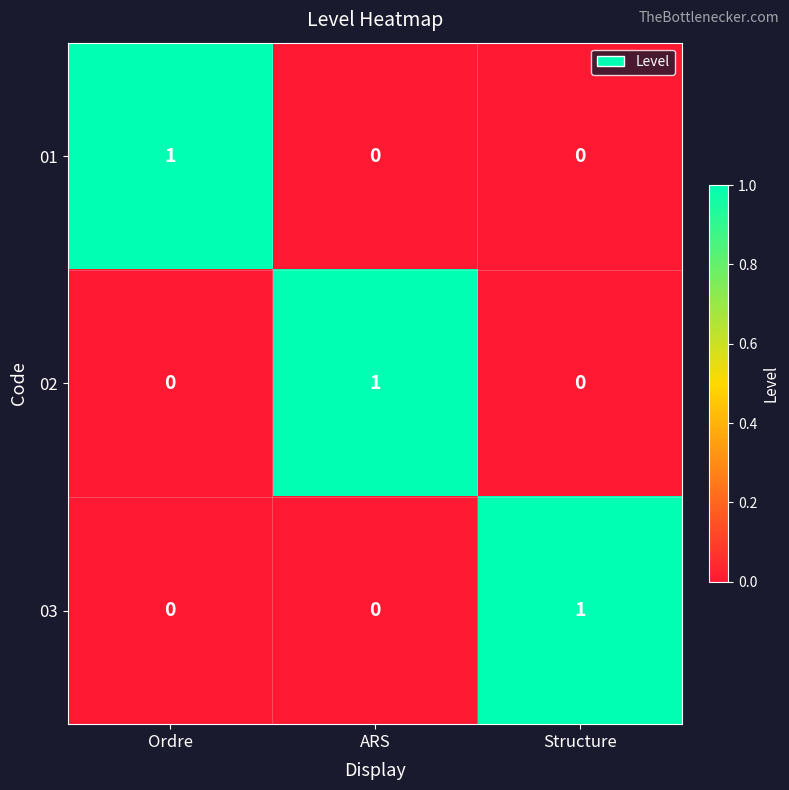

The 02 series shows 1 at Structure. True or false?

False